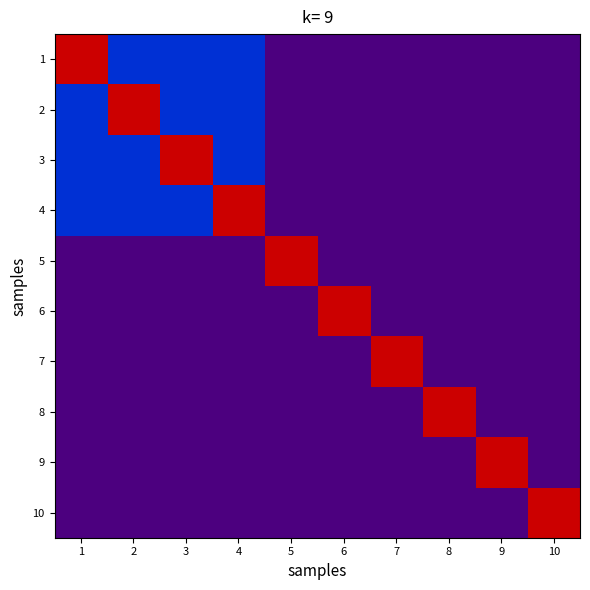

At which category is the sum across all series the highest?

1